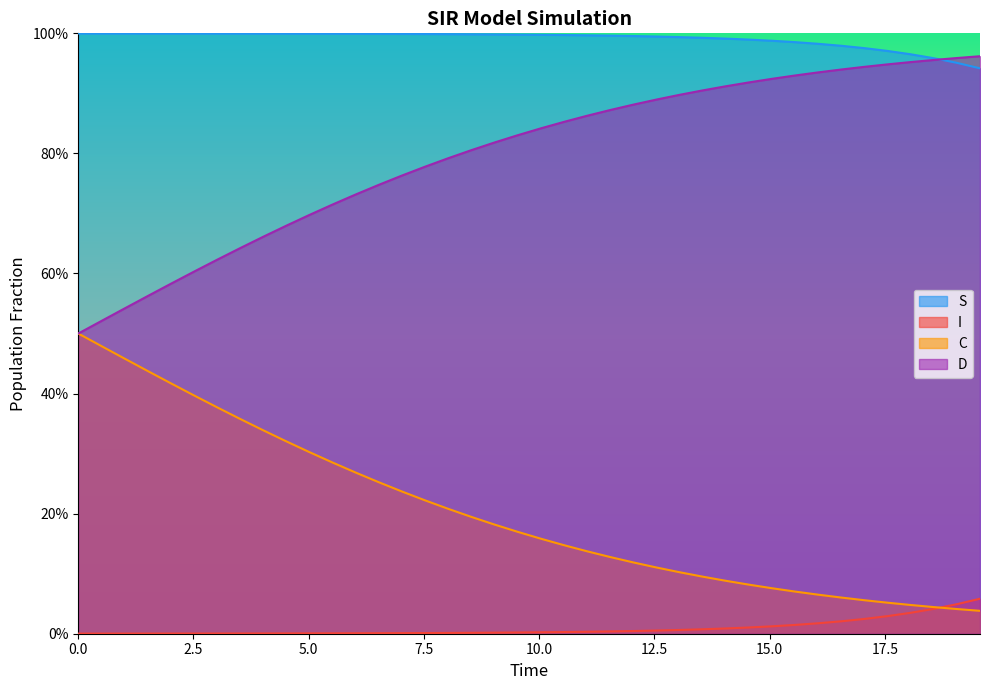

What are all the series names shown in the legend?

S, I, C, D